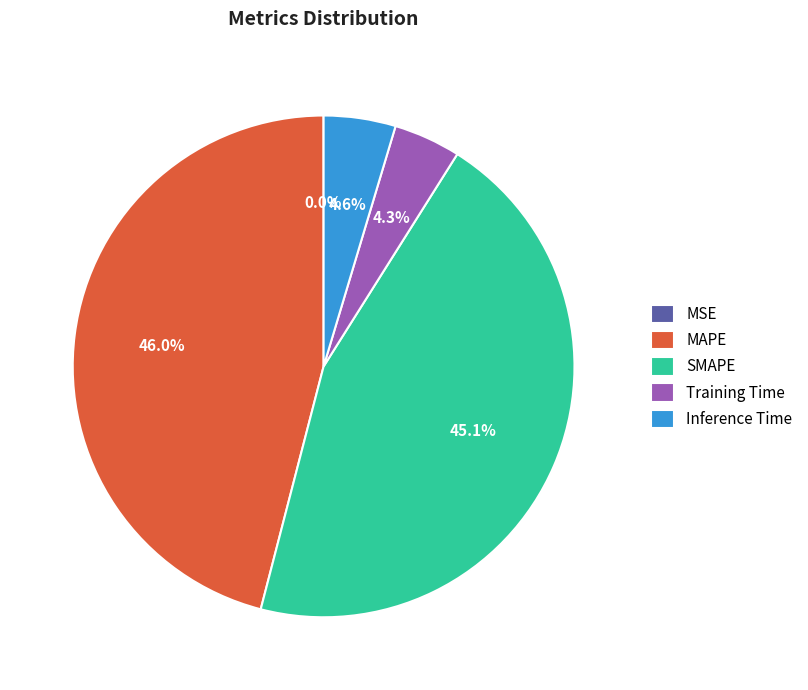

Is there any slice that represents more than half of the pie?

No